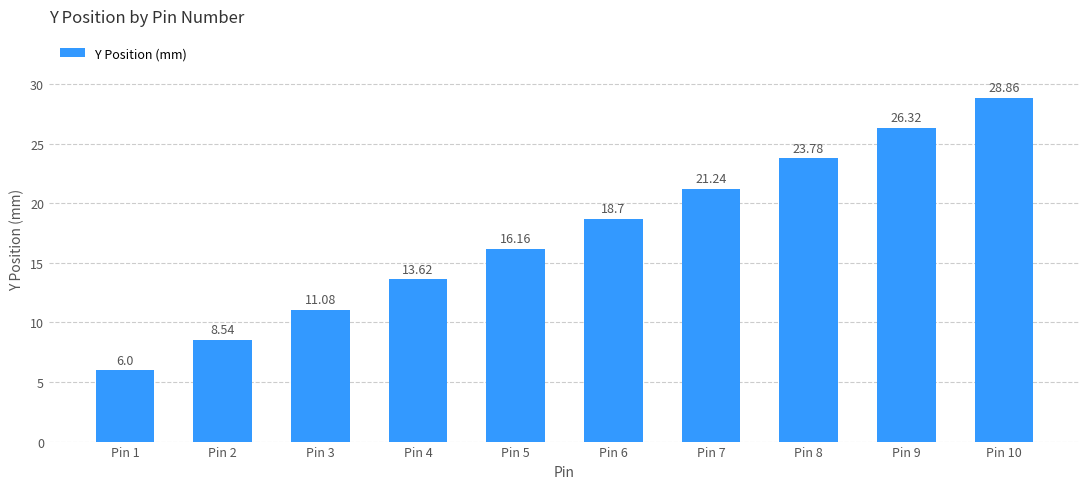

List the labels in order of value, largest first.

Pin 10, Pin 9, Pin 8, Pin 7, Pin 6, Pin 5, Pin 4, Pin 3, Pin 2, Pin 1